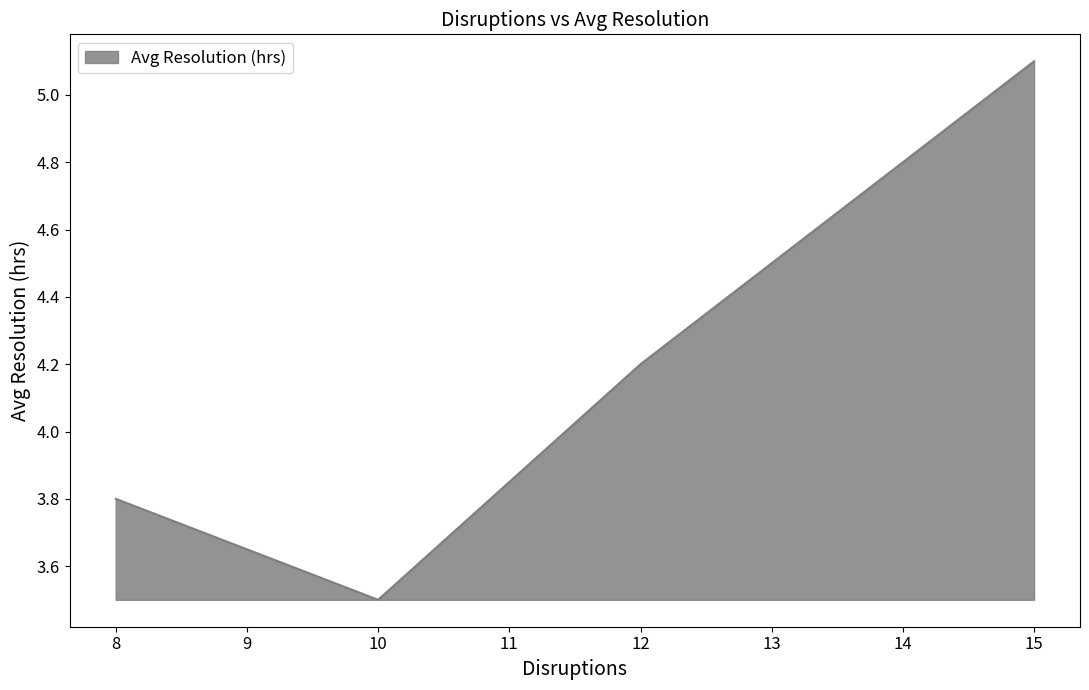

What is the change in value from 12 to 15?

+0.9